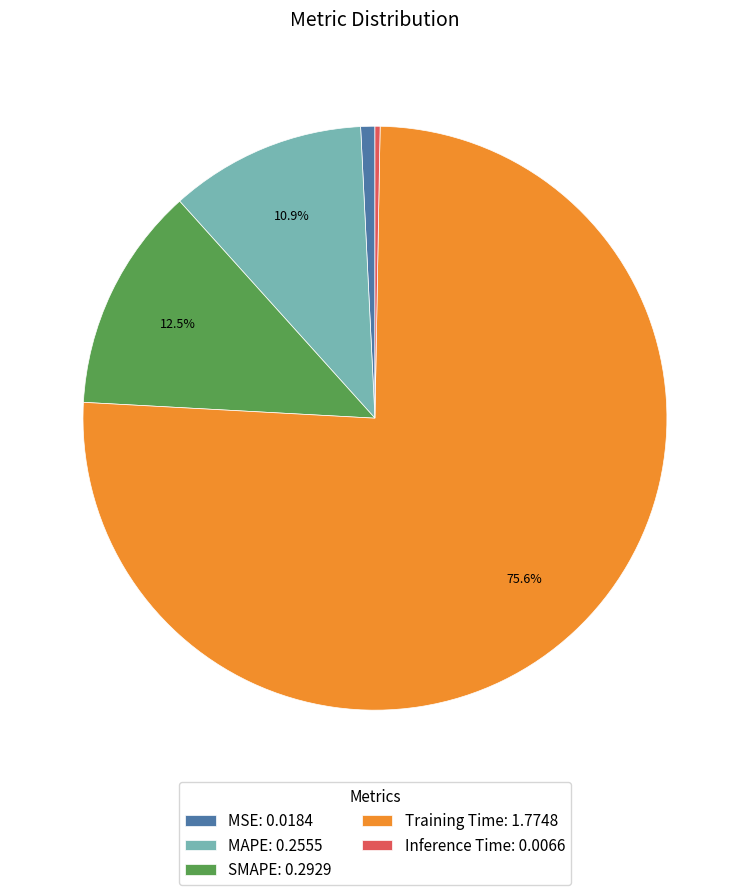

How much of the chart is everything except MAPE: 0.2555?

89.1%